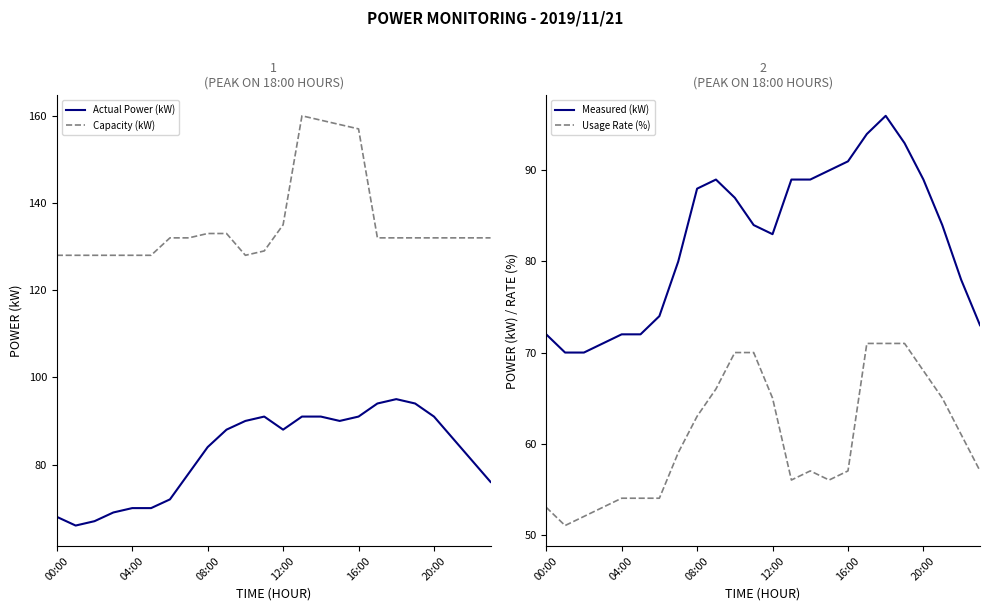

How many lines are shown in the chart?

4